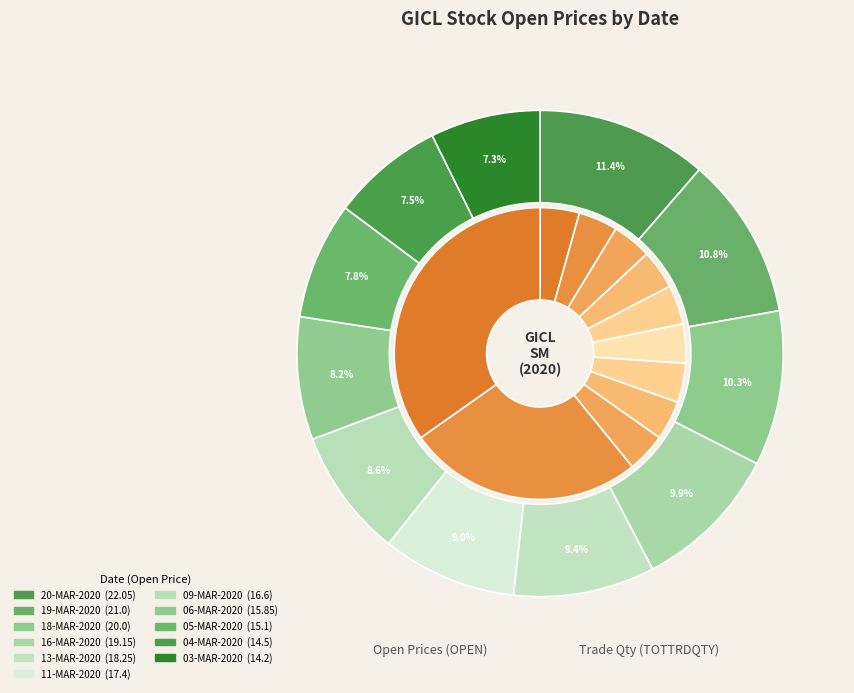

To the nearest percent, what portion does 03-MAR-2020 represent?

7%